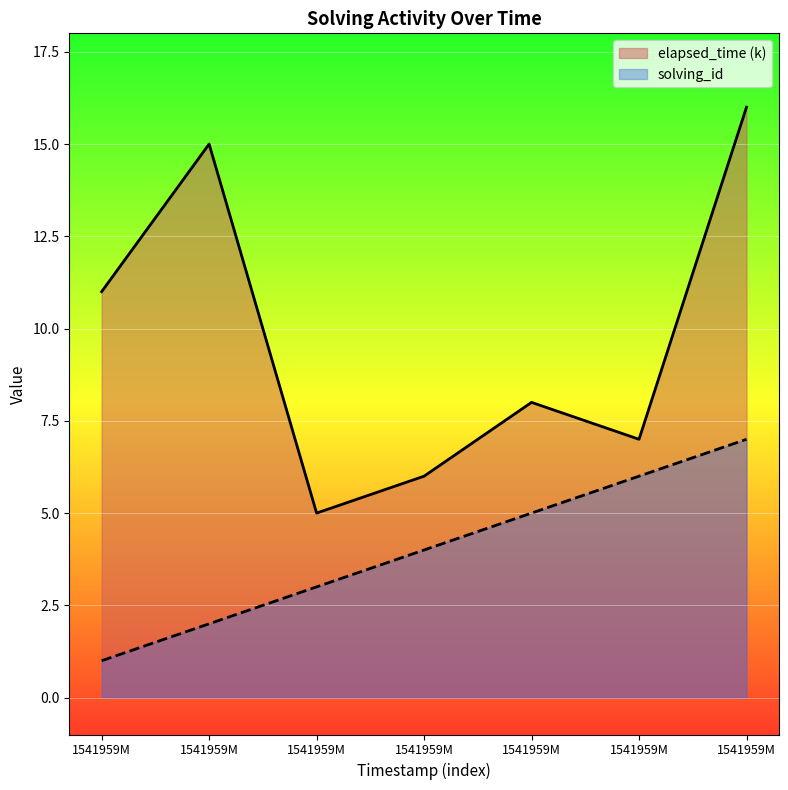

At which category is the sum across all series the highest?

1541959M